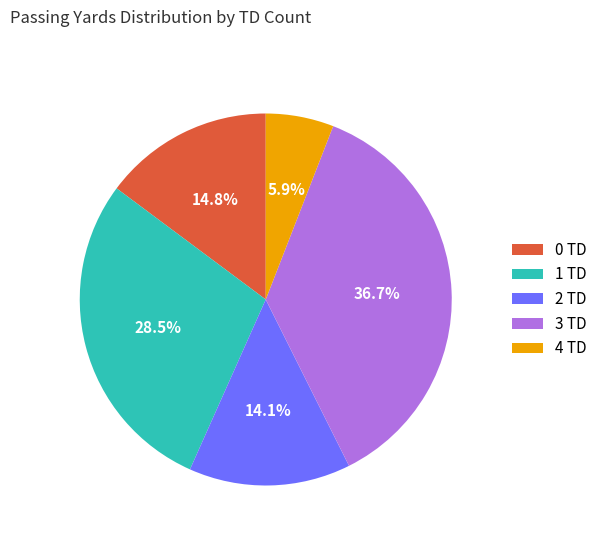

How many slices are in this pie chart?

5